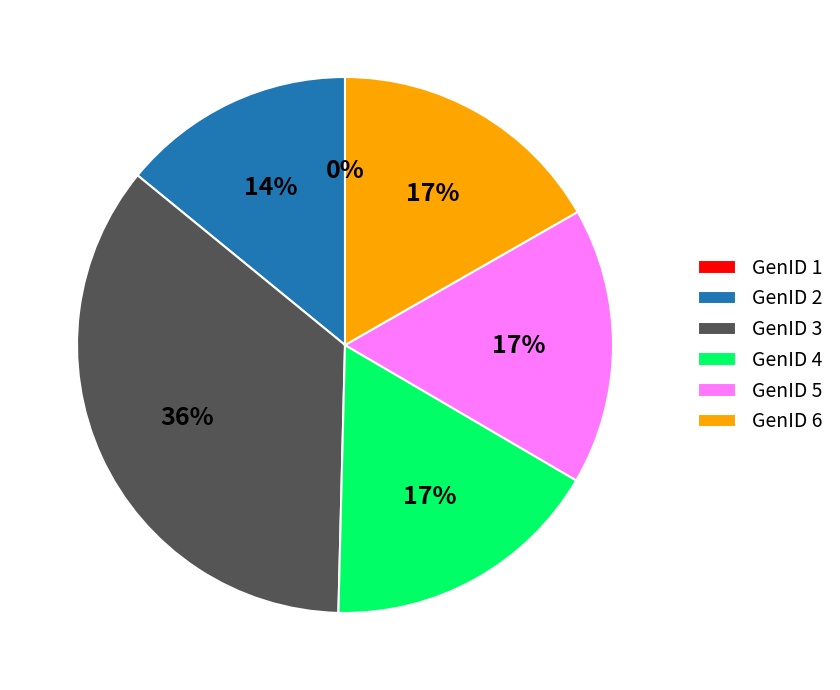

Rank the categories by value from highest to lowest.

GenID 3, GenID 5, GenID 4, GenID 6, GenID 2, GenID 1